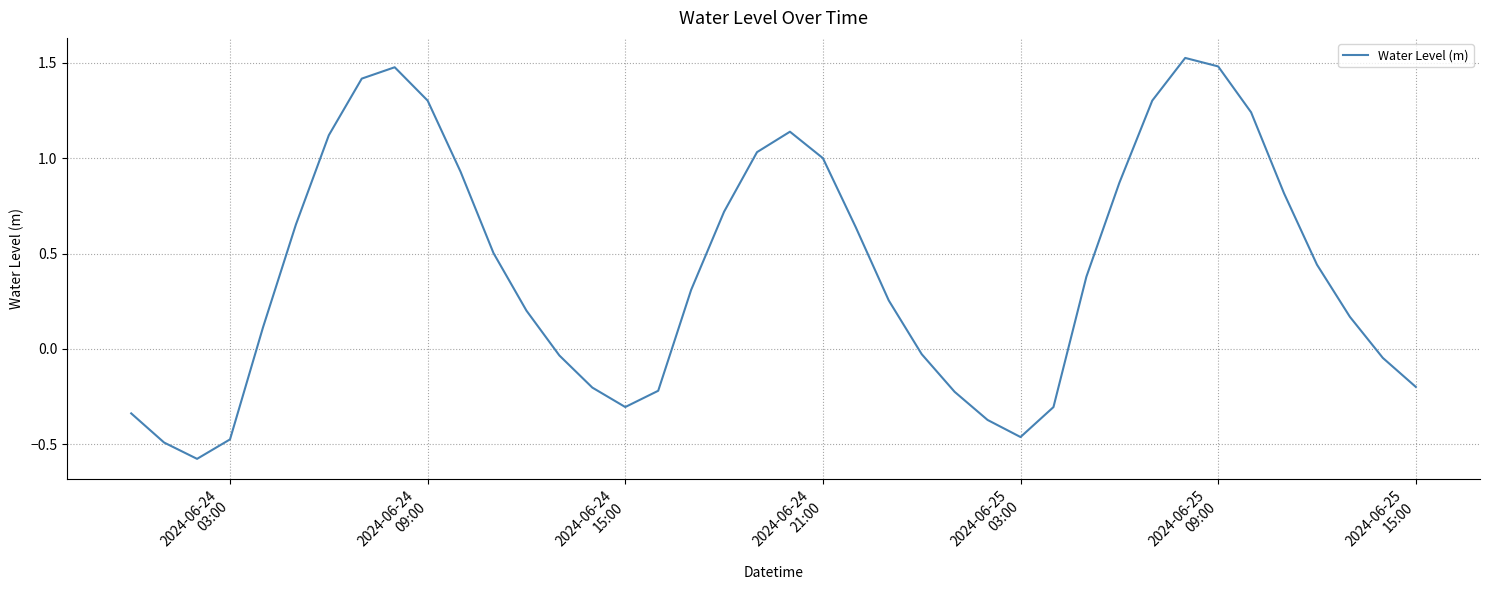

True or false: there are more than 0 points higher than both neighbors.

True